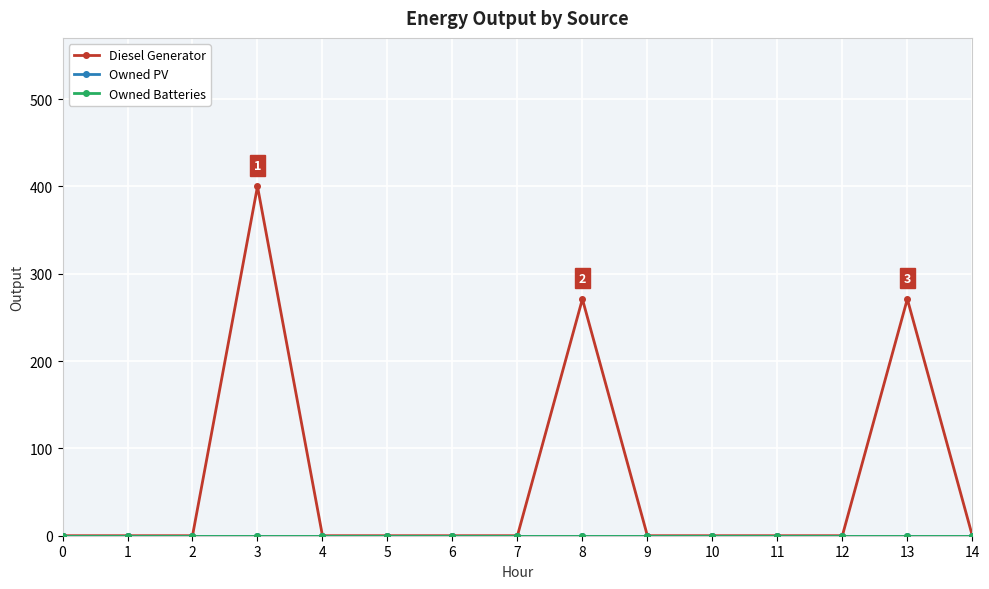

Is this an area chart (filled region under the line)?

No